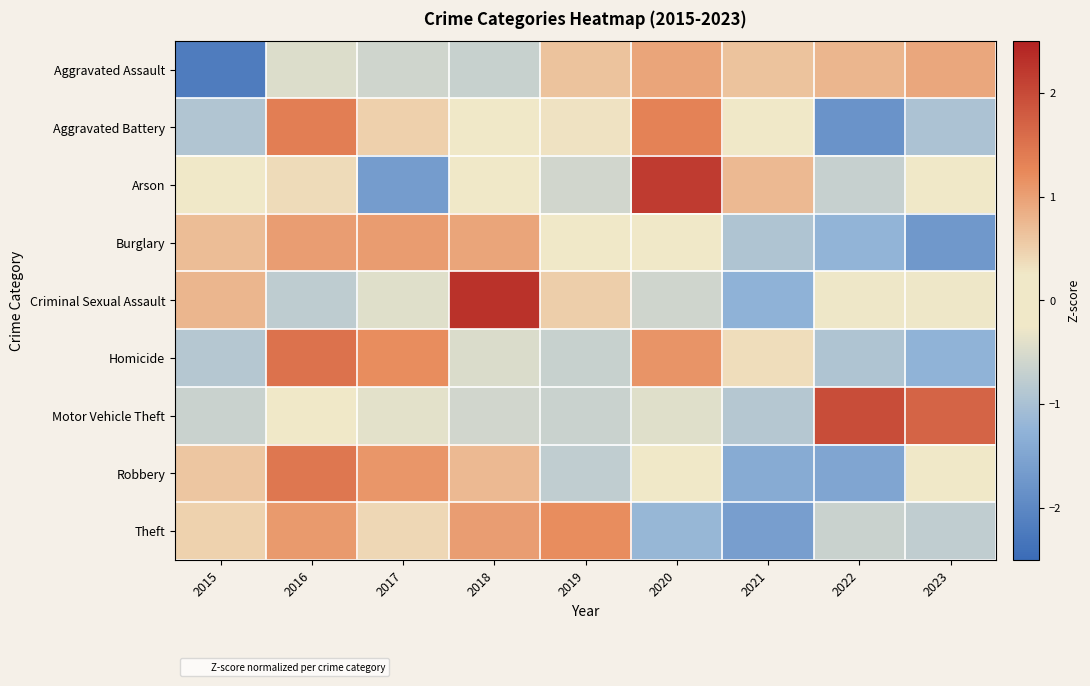

Which label corresponds to the largest value in the chart?

2018